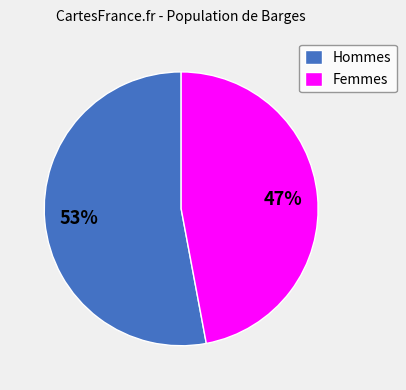

What percentage is the Hommes slice, to the nearest percent?

53%